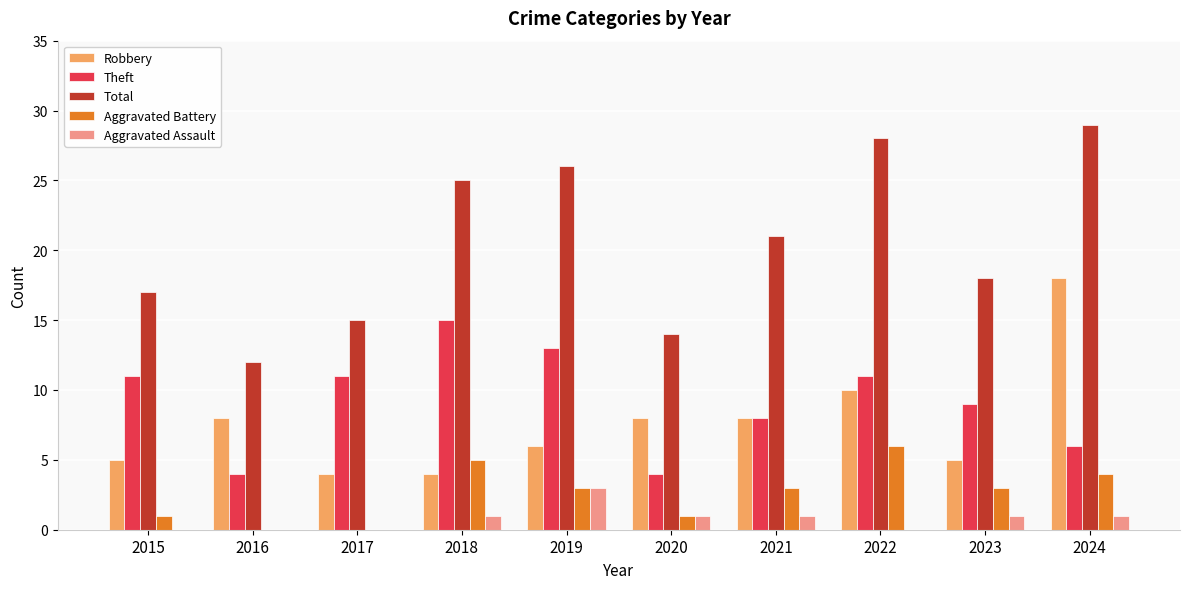

Which label corresponds to the largest value in the chart?

2024